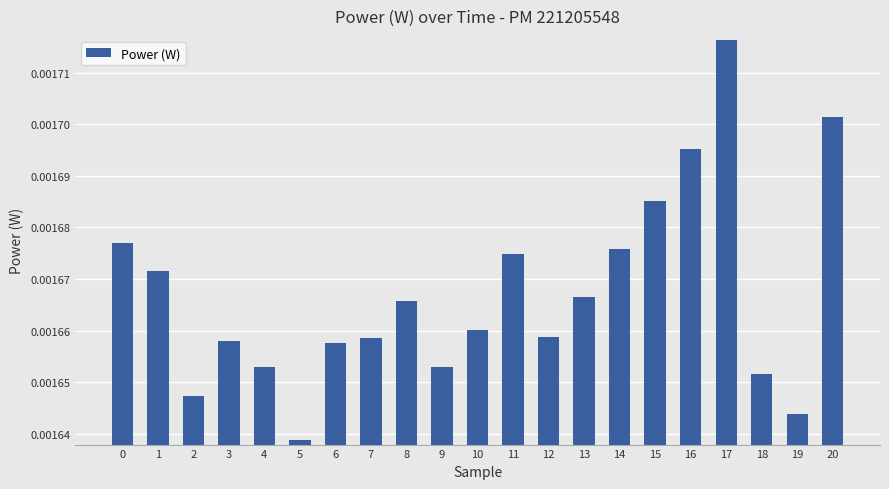

Count the values in the range 0 to 1.

21